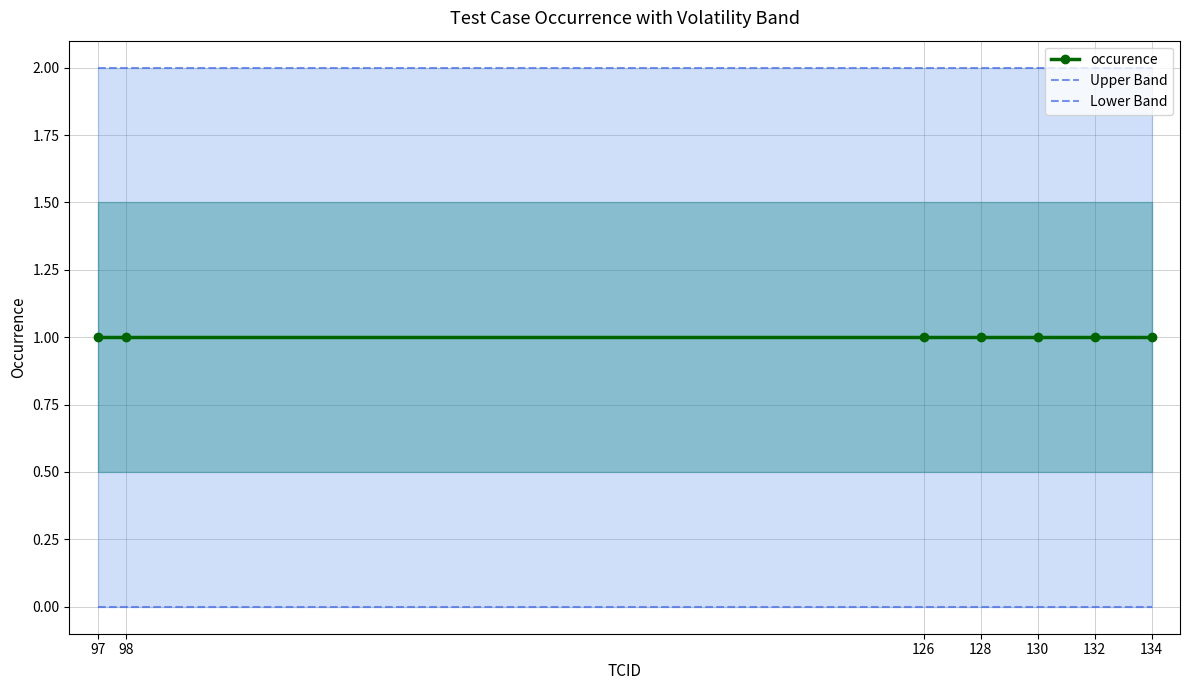

What are all the series names shown in the legend?

occurence, Upper Band, Lower Band